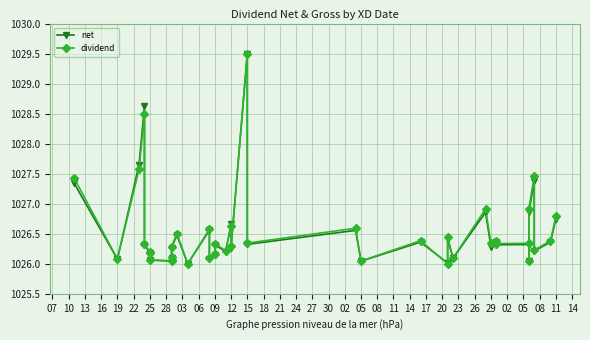

What is the difference between the second highest and second lowest values in the net series?

2.6